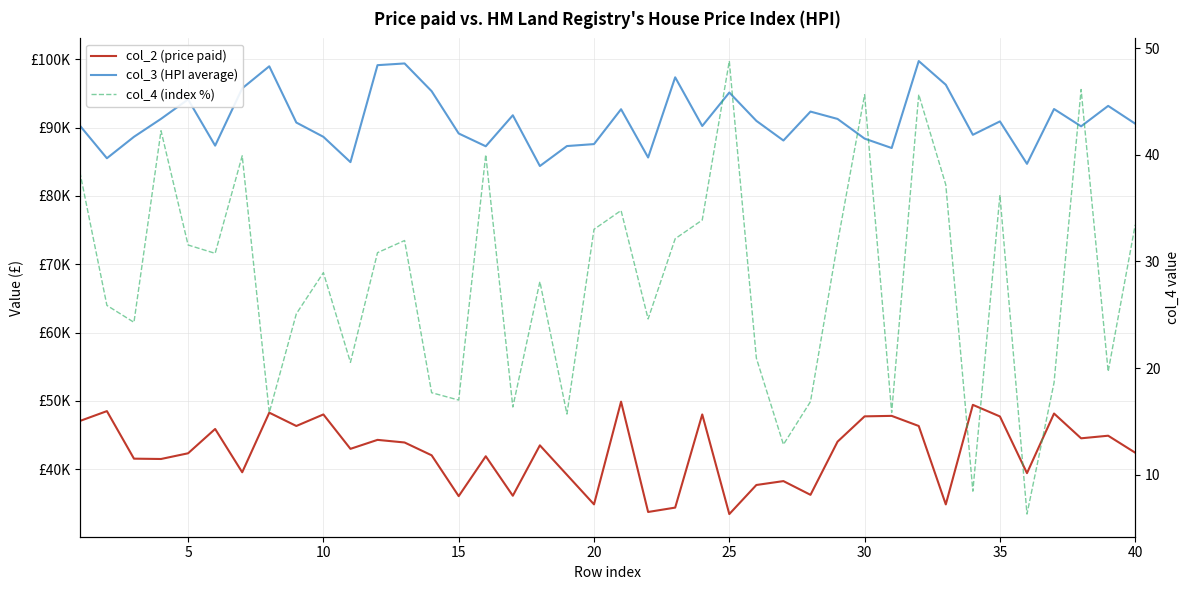

The value of col_4 (index %) at 24 is 13.4. True or false?

False